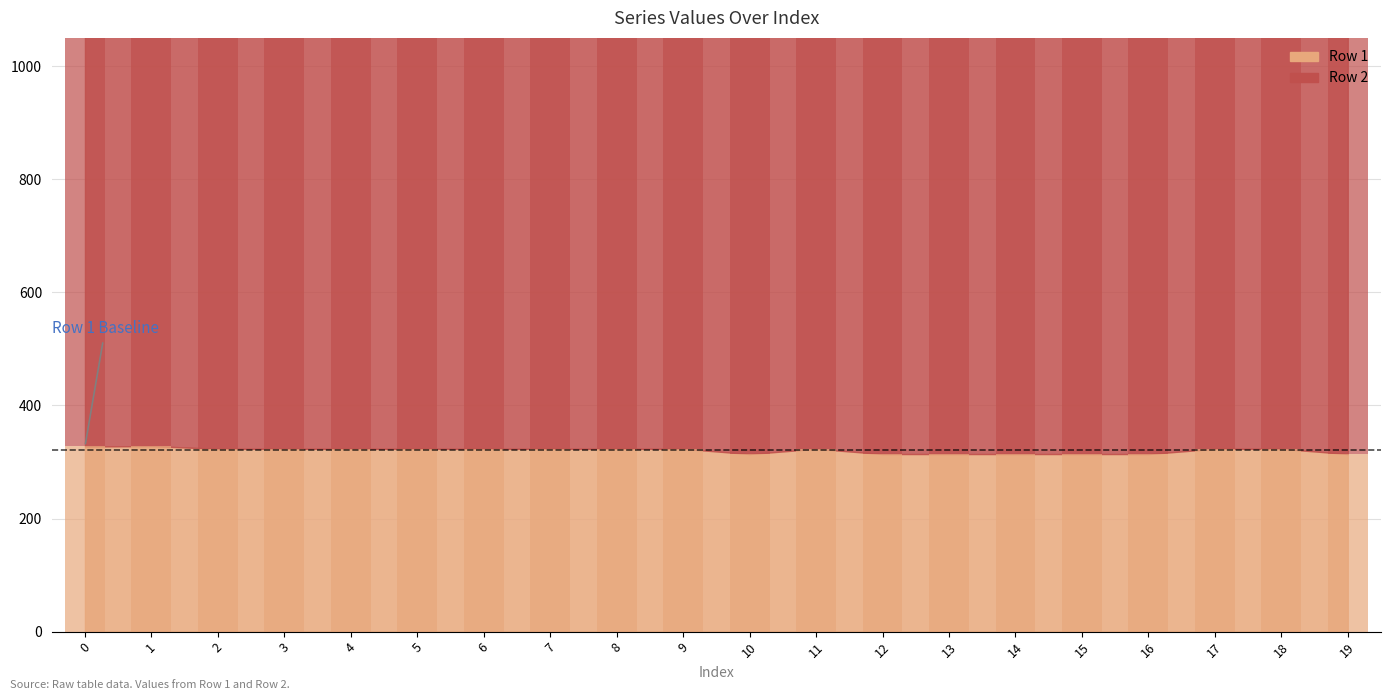

What value does the Row 2 series have at 15?

804.5